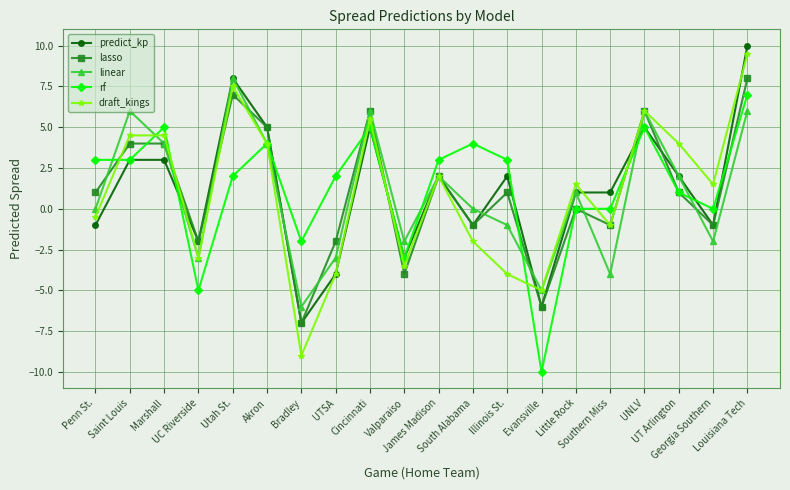

Count the number of categories in the chart.

20